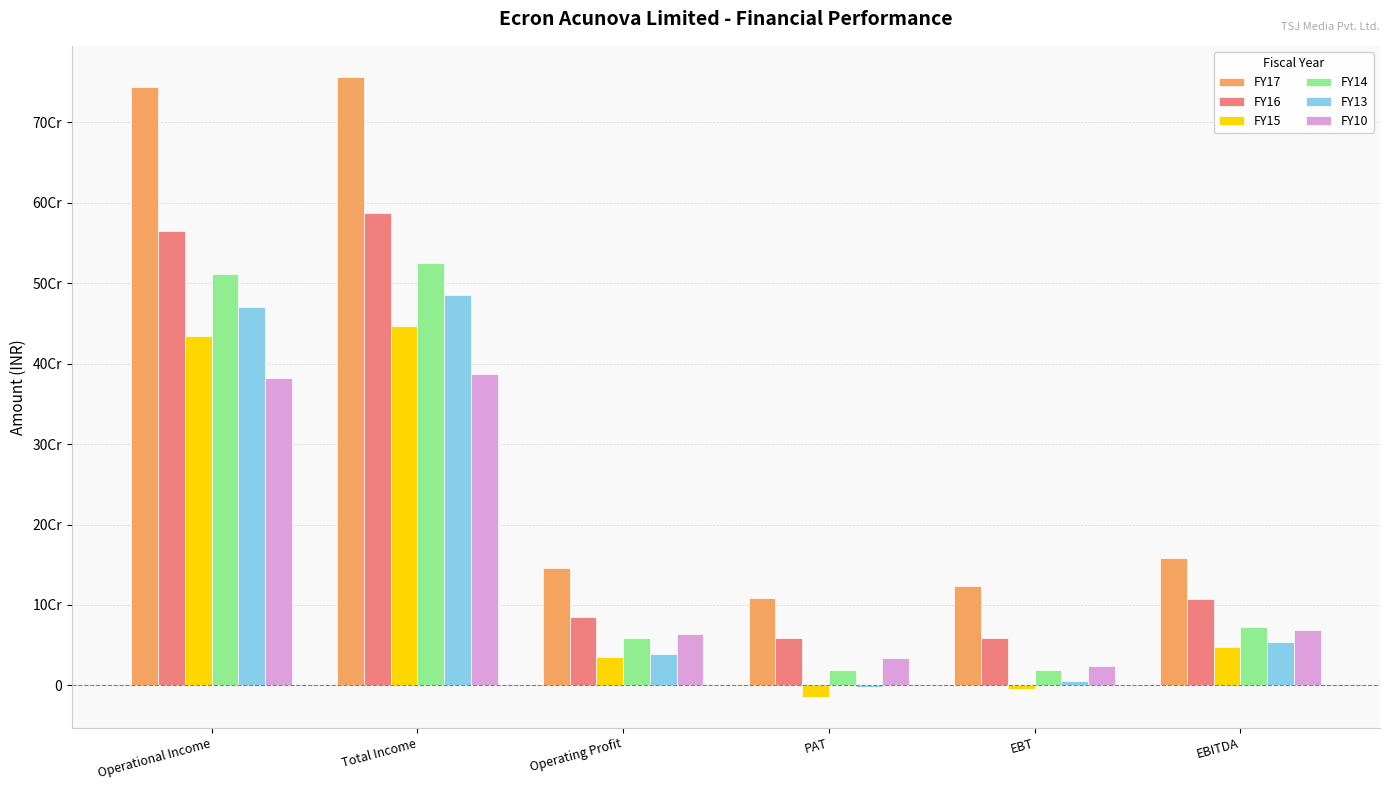

Does the chart contain stacked bars?

No